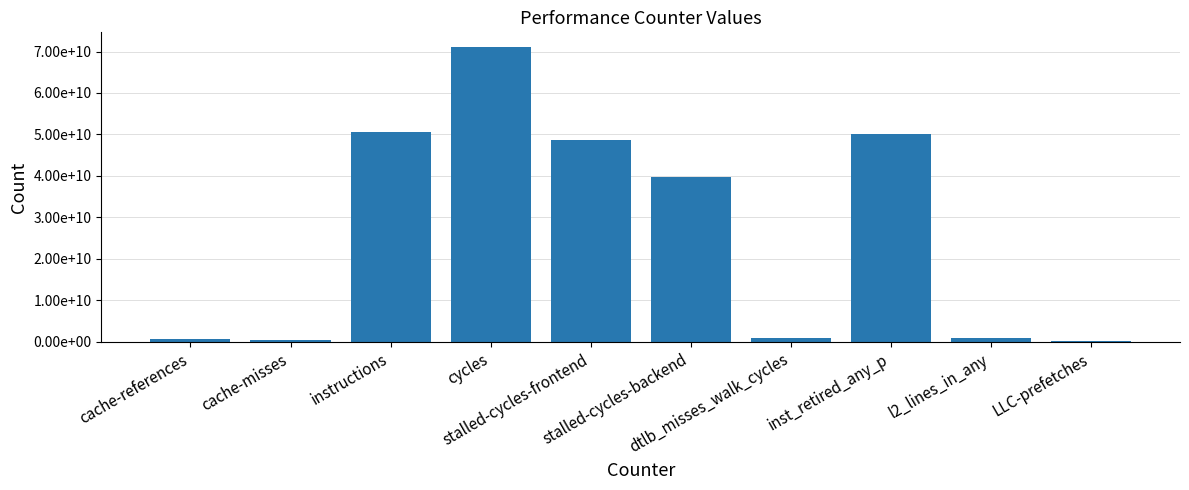

Reading right to left, list all the values displayed in this chart.

LLC-prefetches=298040452	l2_lines_in_any=990738846	inst_retired_any_p=50205659187	dtlb_misses_walk_cycles=916336475	stalled-cycles-backend=39635190080	stalled-cycles-frontend=48627792323	cycles=71068458367	instructions=50547990545	cache-misses=580432687	cache-references=694681781